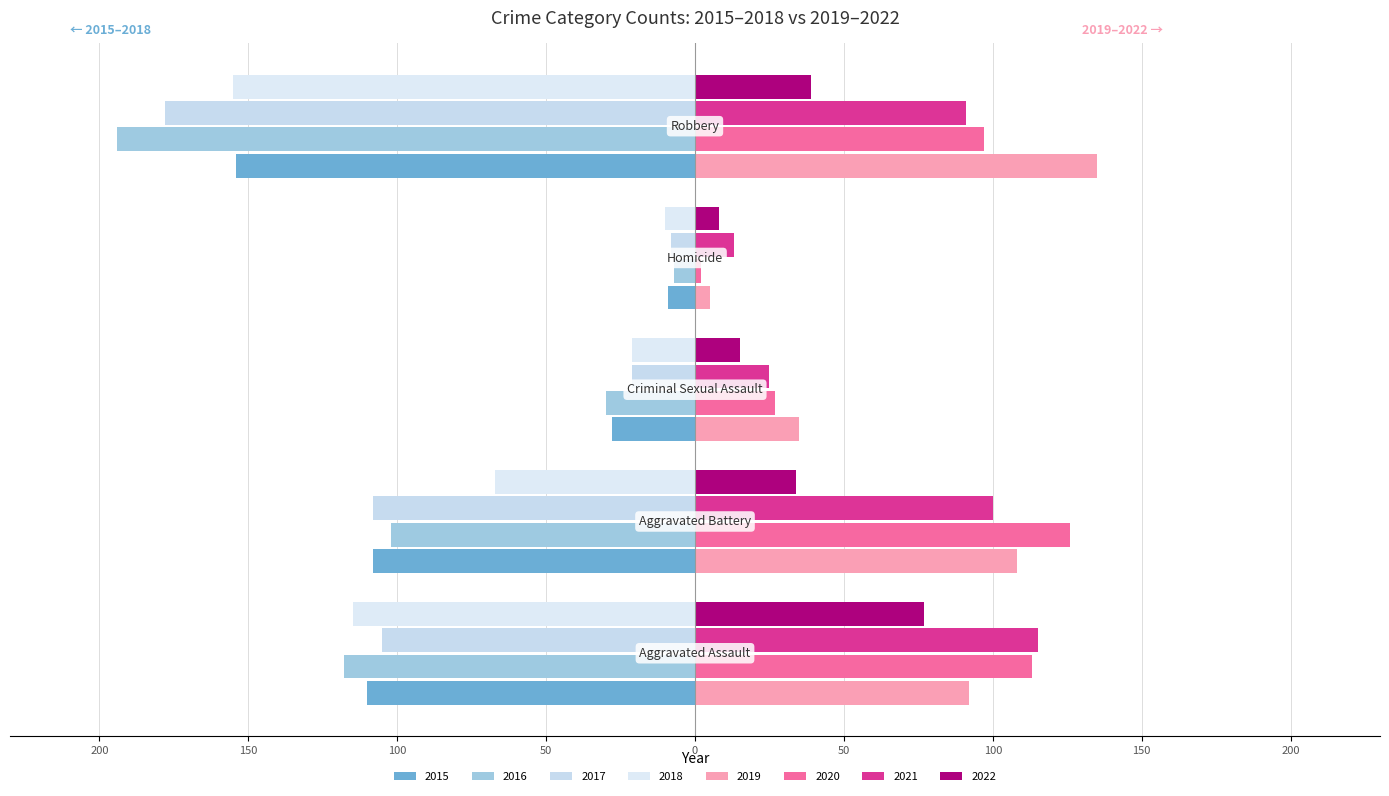

What is the maximum value for 2016?

-7